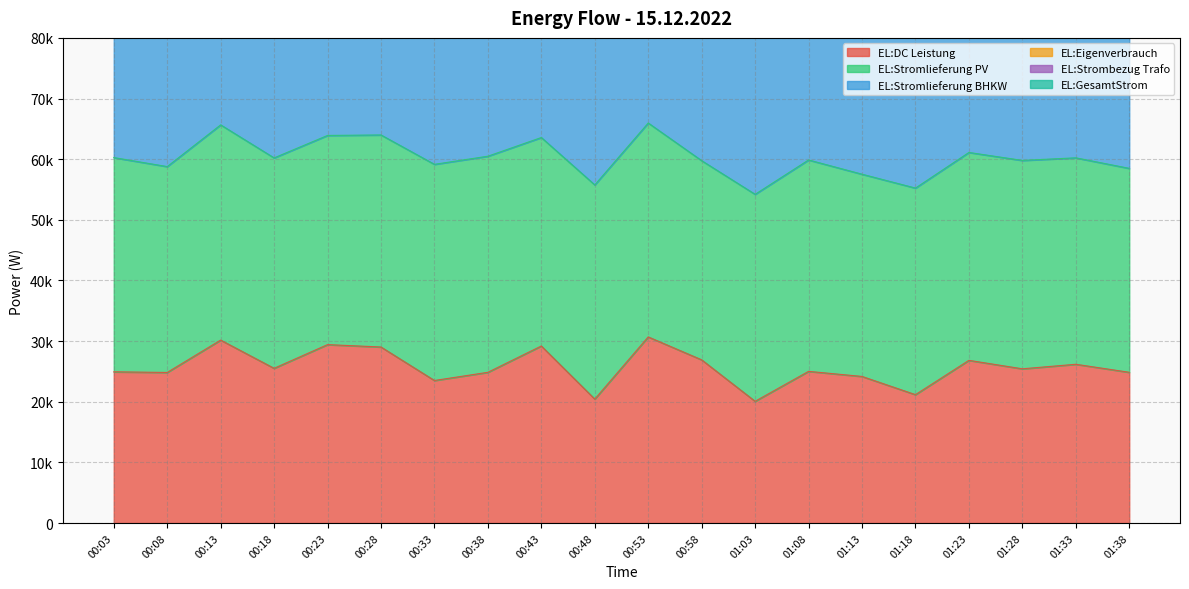

What is the difference between the highest and lowest values at 00:23?

196824